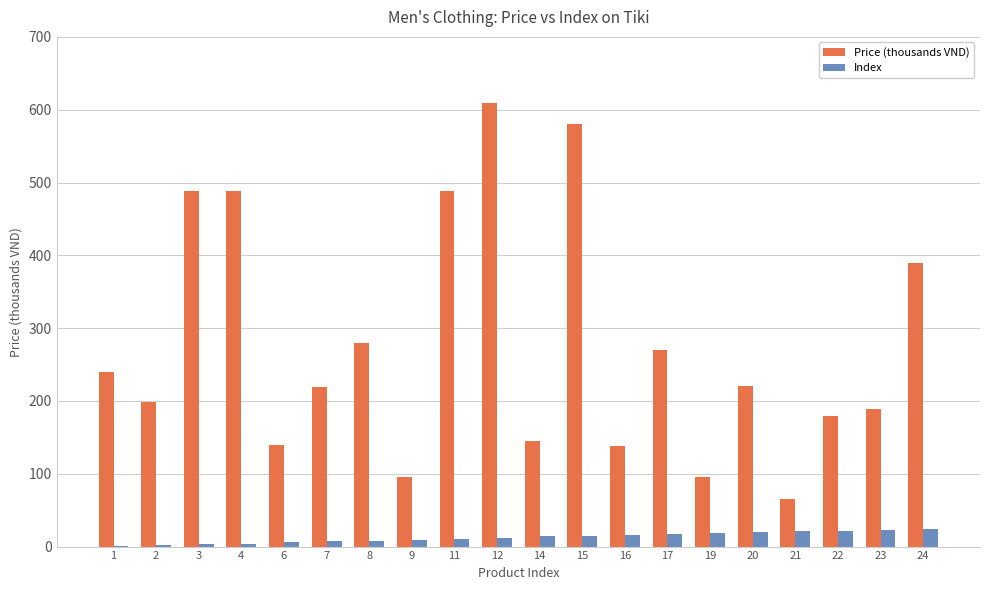

Which series has the widest spread of values?

Price (thousands VND)